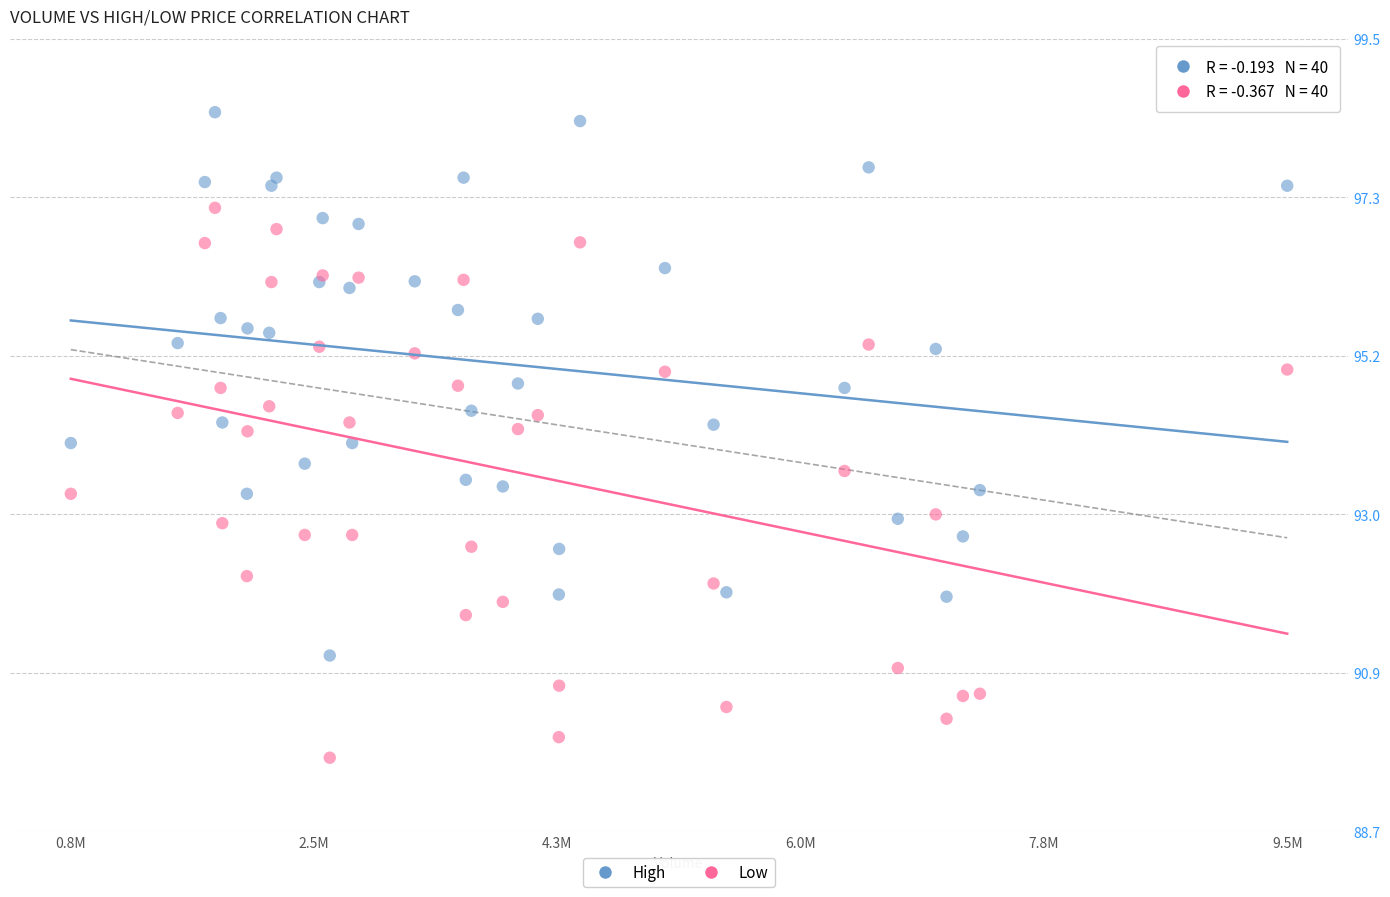

What is the X range (max minus min) for the scatter plot?

8684600.0